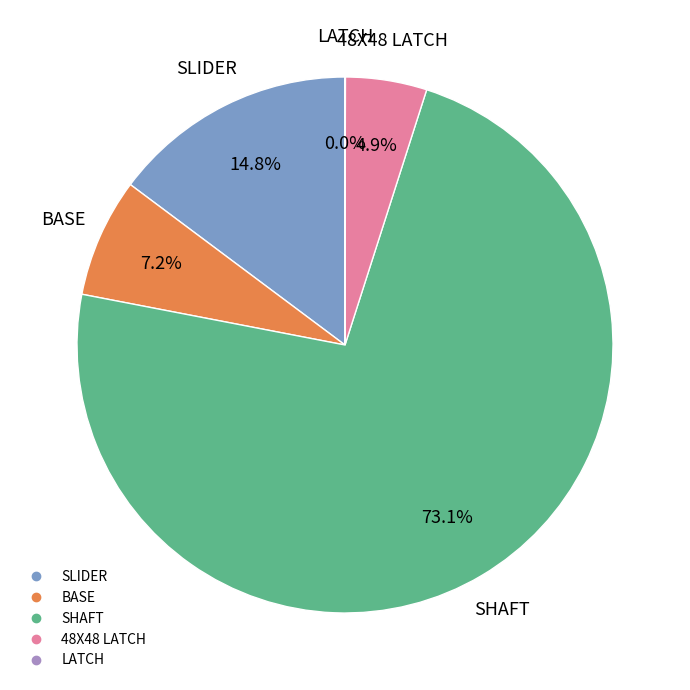

Does any single category account for the majority?

Yes